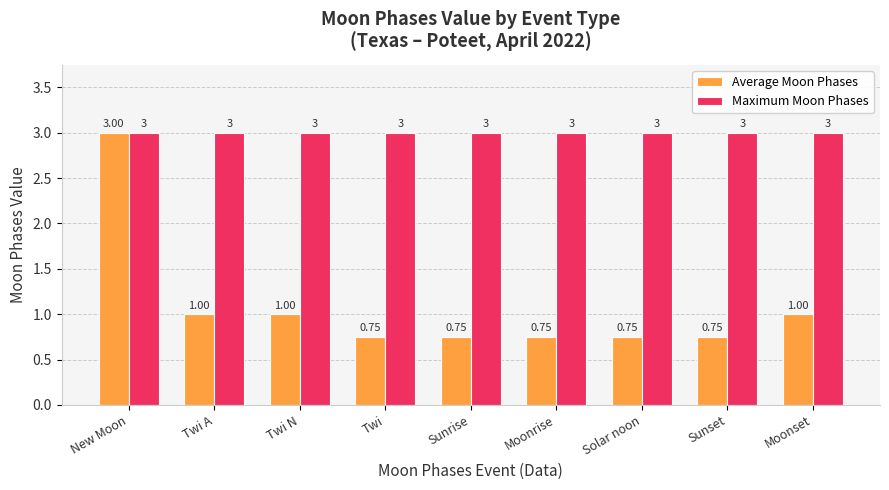

The Average Moon Phases series shows 0.8 at New Moon. True or false?

False